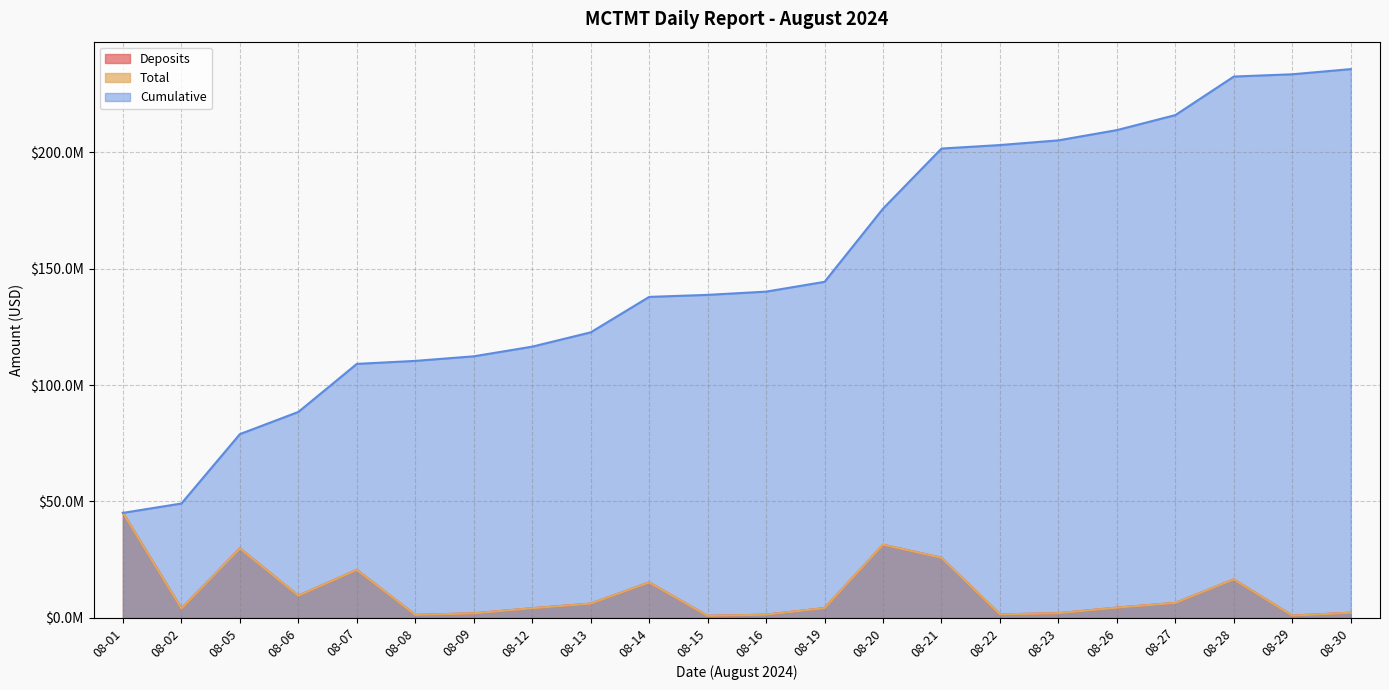

True or false: Total and Deposits intersect in this chart.

False